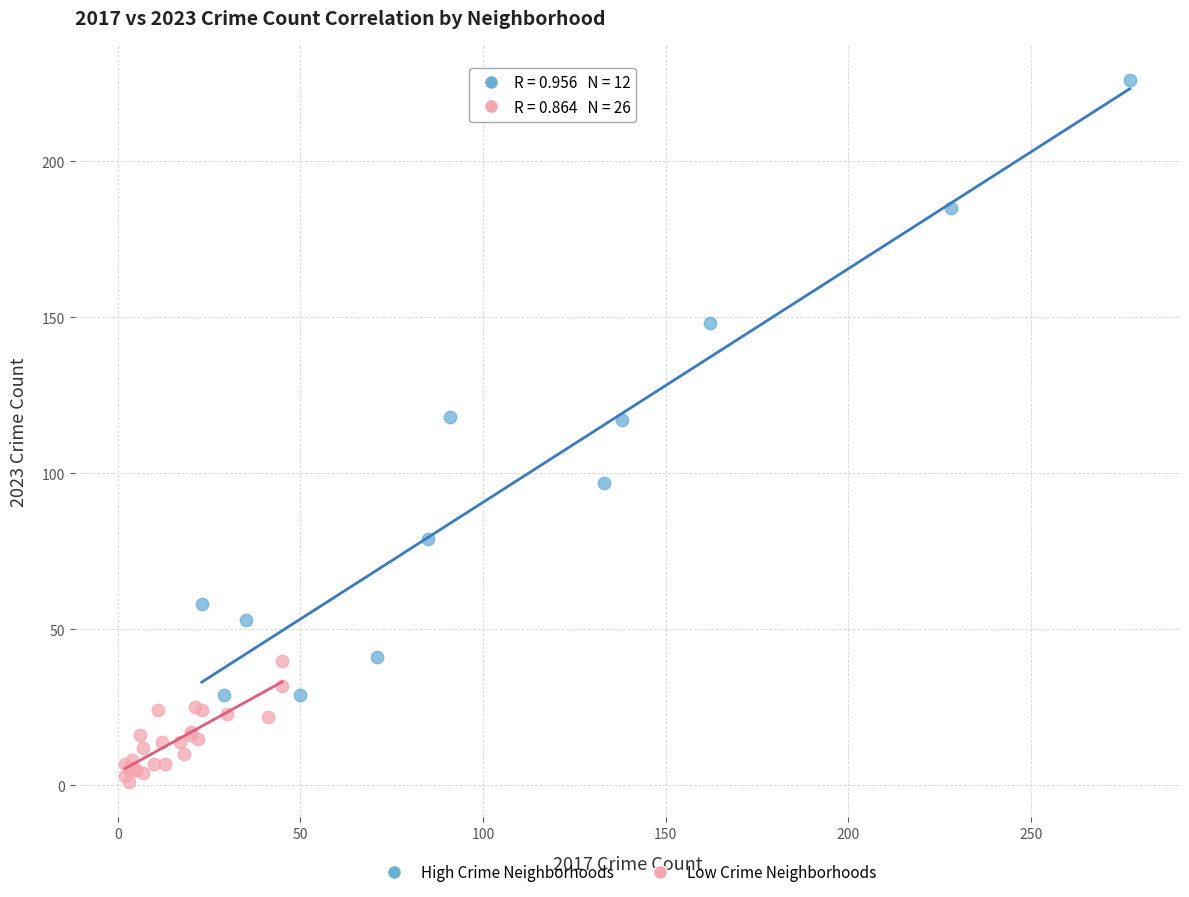

Which series reaches the maximum Y coordinate?

High Crime Neighborhoods